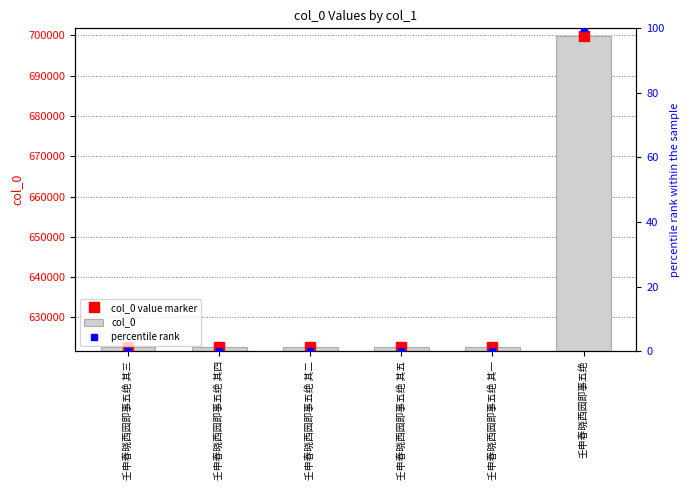

Which series has the largest total across all categories?

col_0 value marker